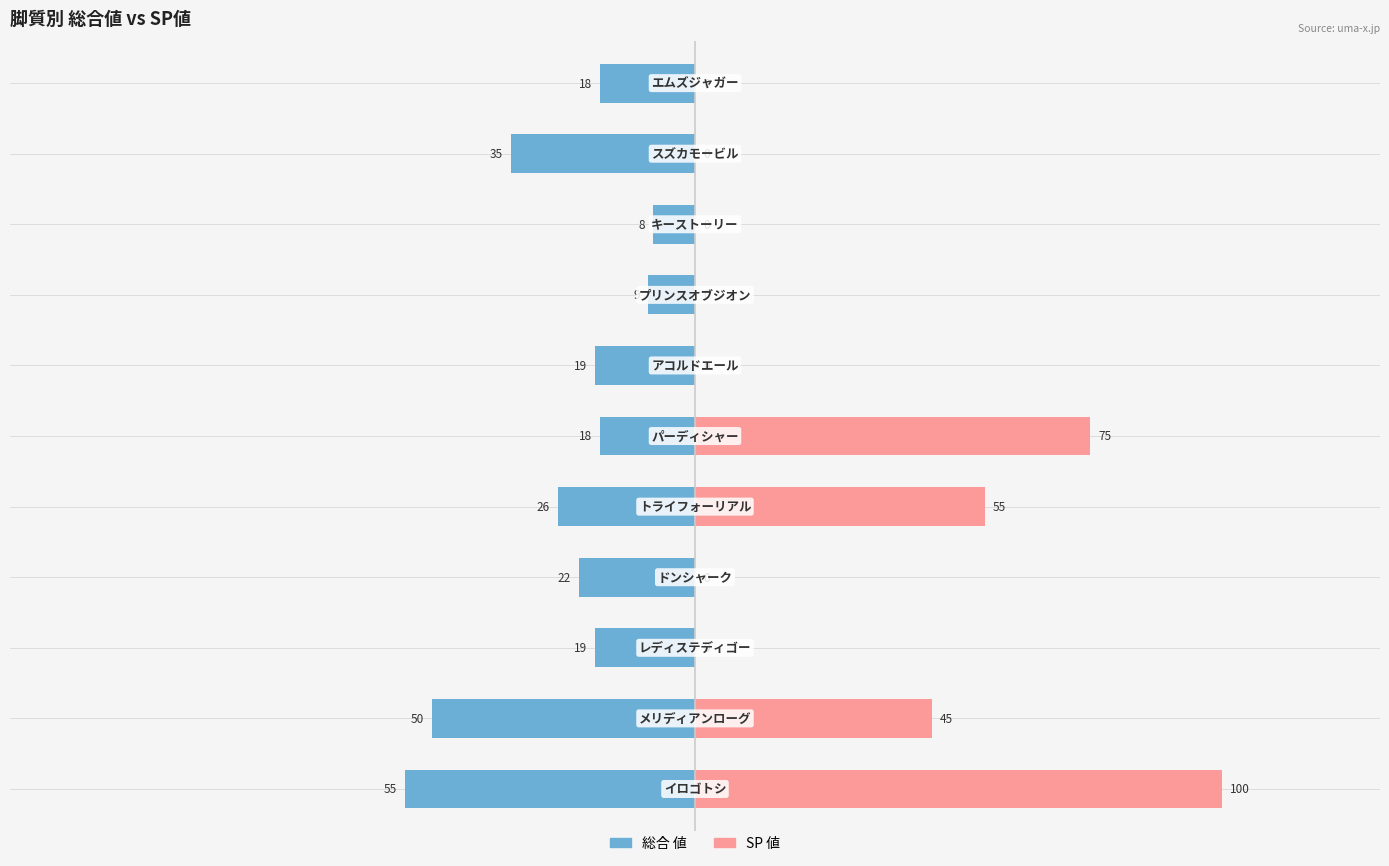

What is the difference between the maximum and minimum values in the 総合 値 series?

47